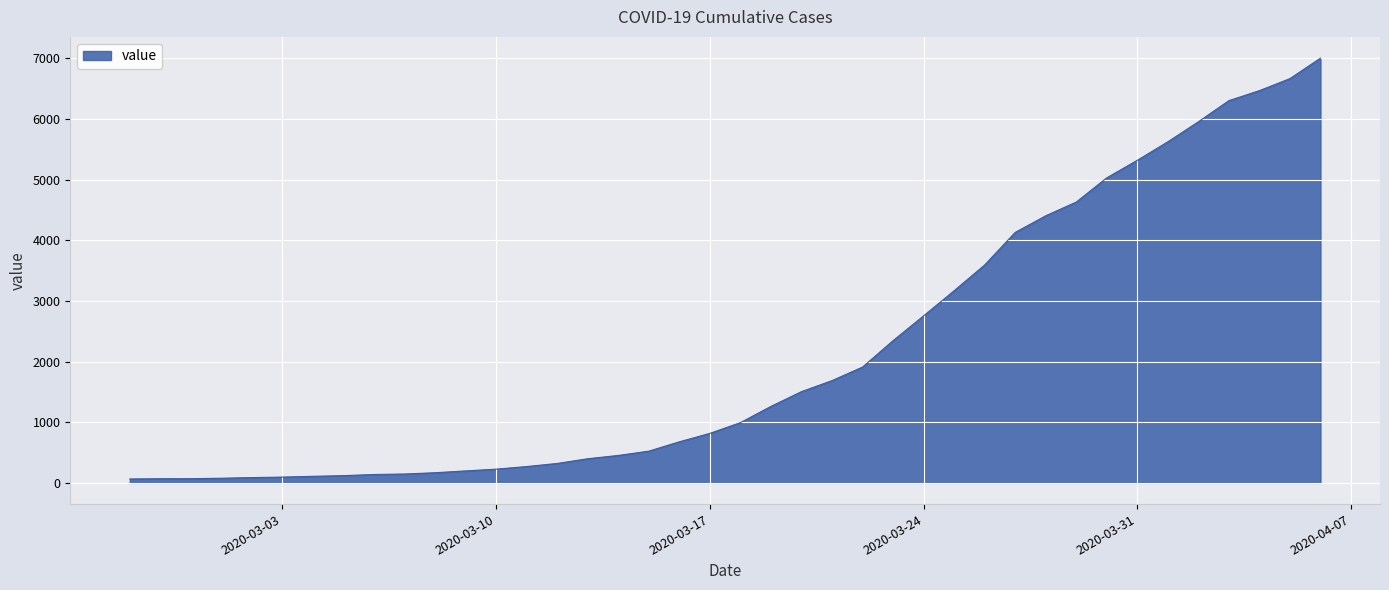

What is the difference between the maximum and minimum values?

6940